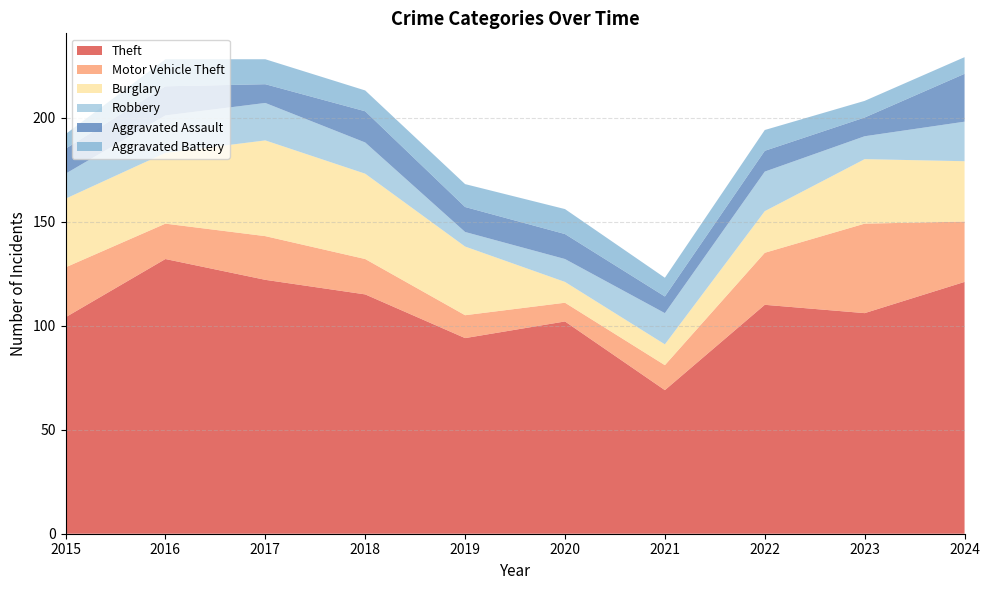

Reading left to right, list all the values displayed in this chart.

Theft: 104	132	122	115	94	102	69	110	106	121
Motor Vehicle Theft: 24	17	21	17	11	9	12	25	43	29
Burglary: 33	34	46	41	33	10	10	20	31	29
Robbery: 12	18	18	15	7	11	15	19	11	19
Aggravated Assault: 12	14	9	15	12	12	8	10	9	23
Aggravated Battery: 7	13	12	10	11	12	9	10	8	8